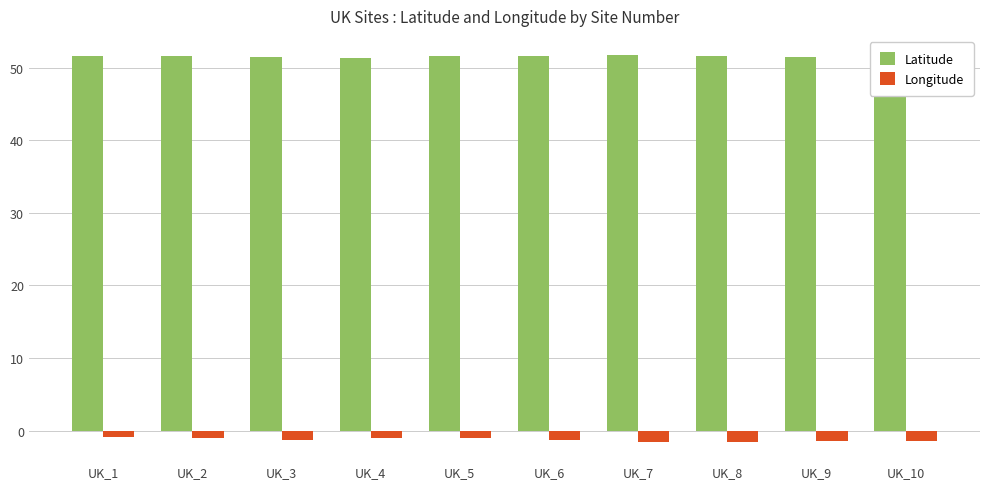

True or false: Latitude has a value of 51.6 at UK_8.

True